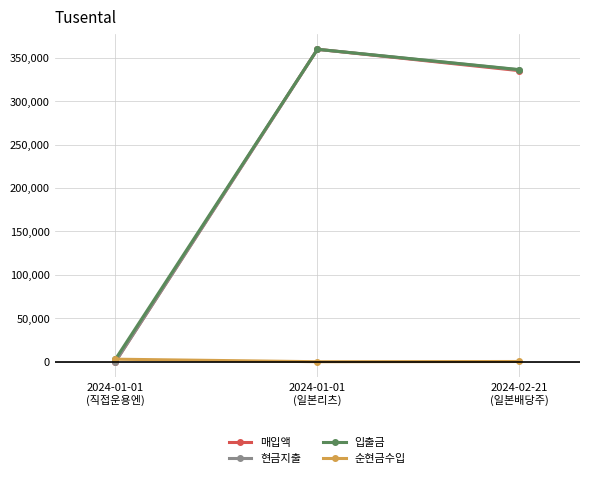

Does the chart have visible grid lines?

Yes